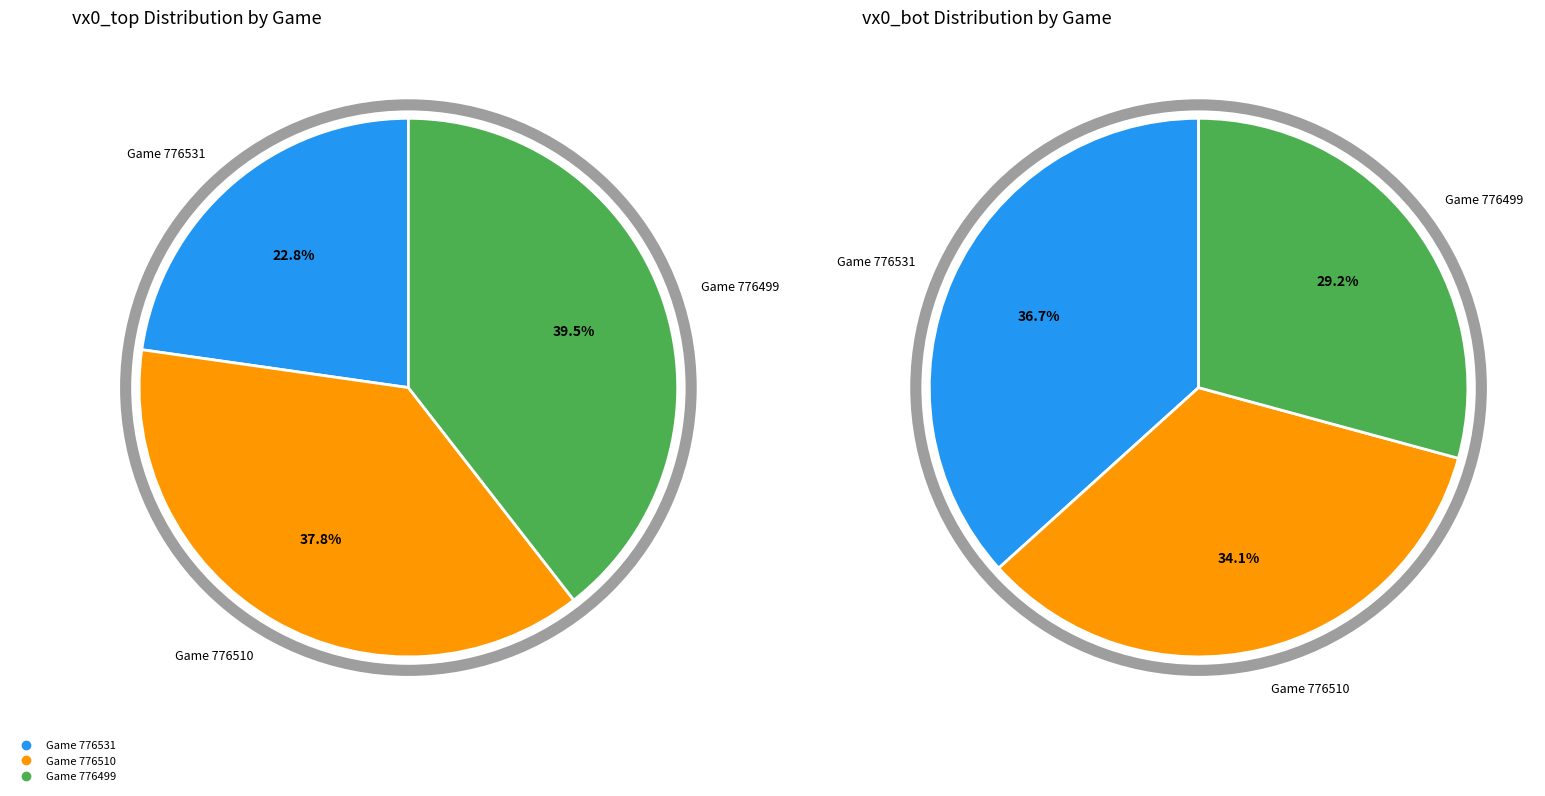

Rank the categories by value from lowest to highest.

776531, 776510, 776499